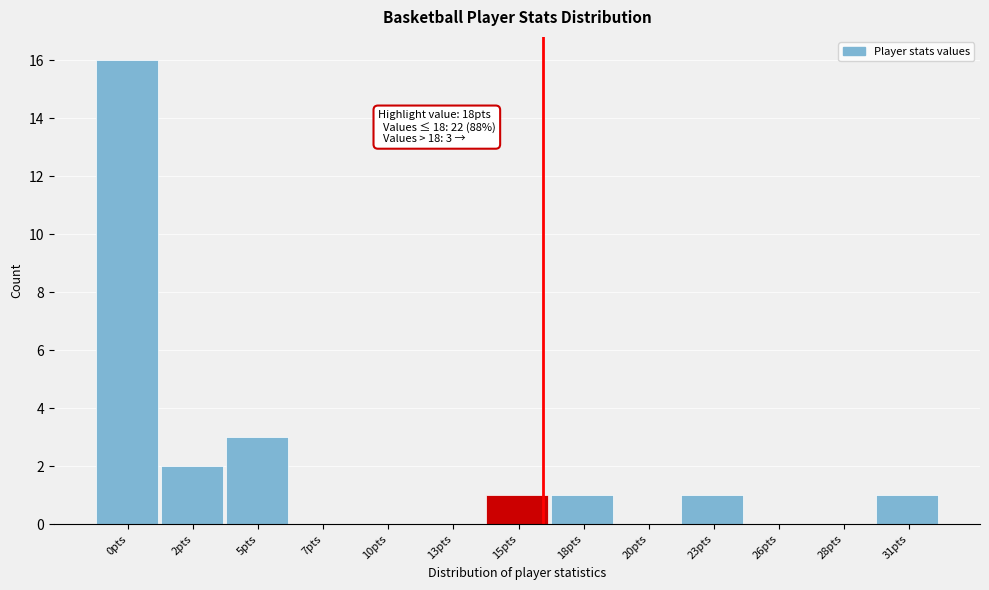

Reading right to left, extract all data points from this chart.

31pts=1	28pts=0	26pts=0	23pts=1	20pts=0	18pts=1	15pts=1	13pts=0	10pts=0	7pts=0	5pts=3	2pts=2	0pts=16